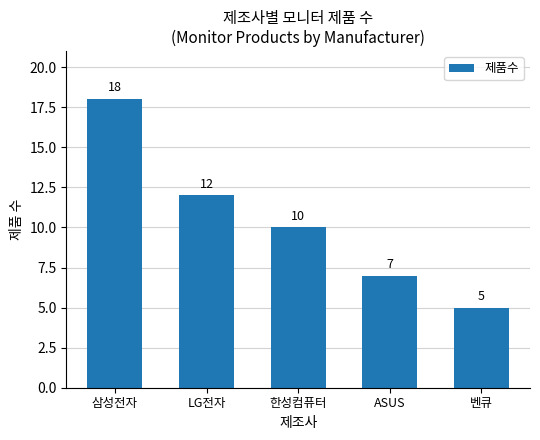

What is the change in value from 한성컴퓨터 to ASUS?

-3